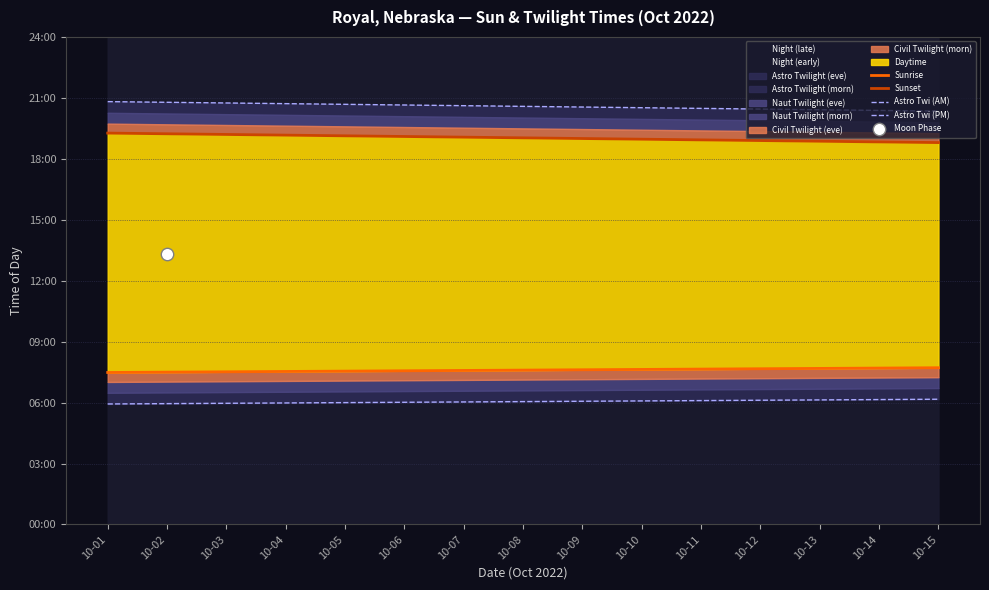

Is the value of Sunset at 10-03 greater than the value of Astro Twi (AM) at 10-13?

Yes